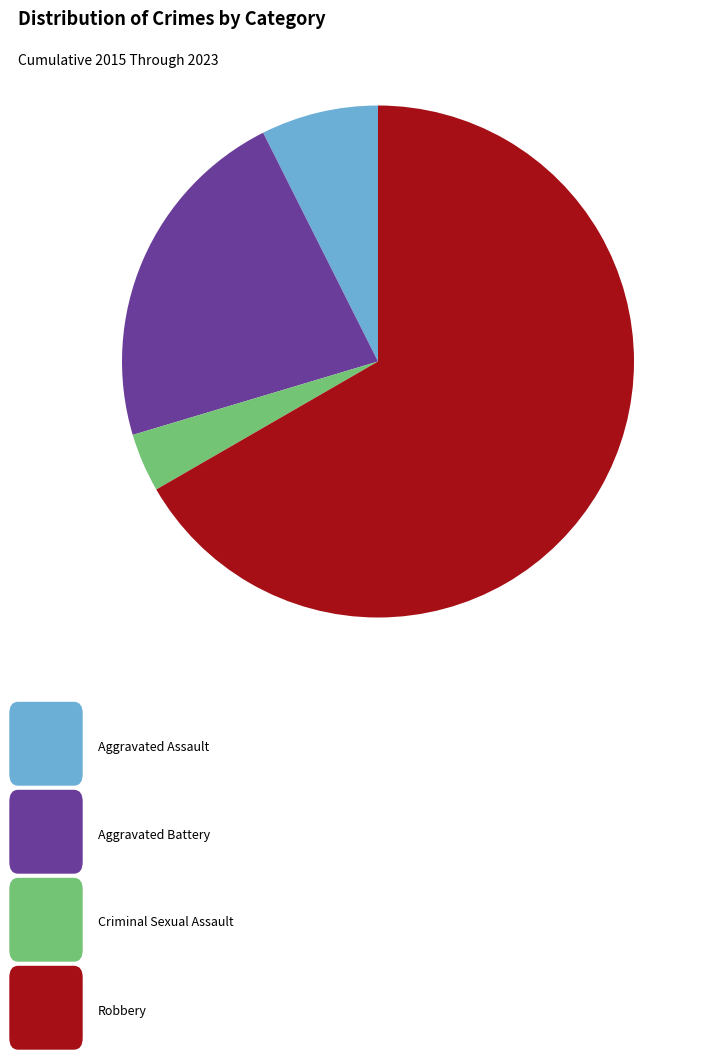

Is there a majority slice in this chart?

Yes